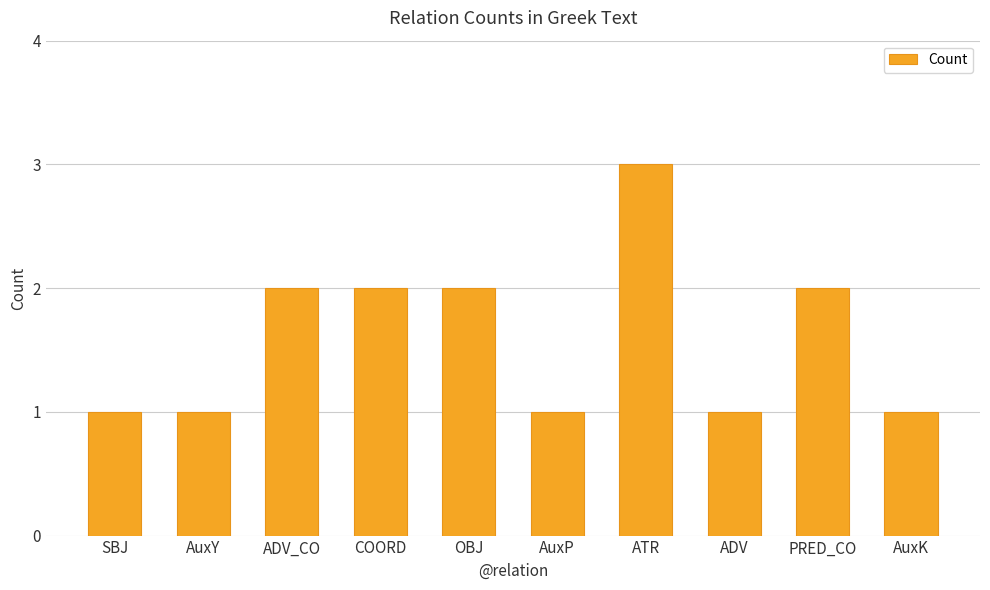

What is the sum of the values at ADV and COORD?

3